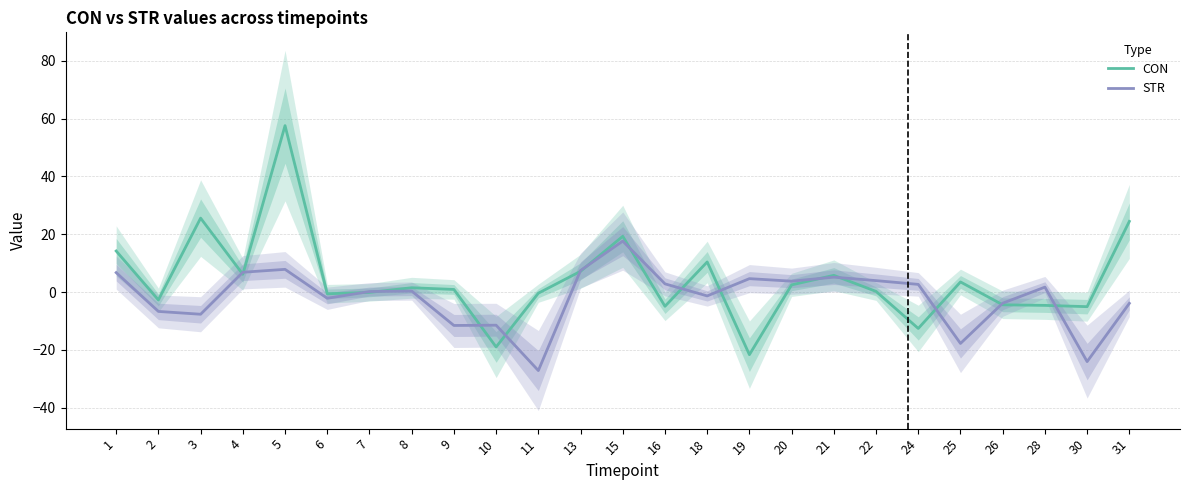

What is the smallest value displayed?

-27.1